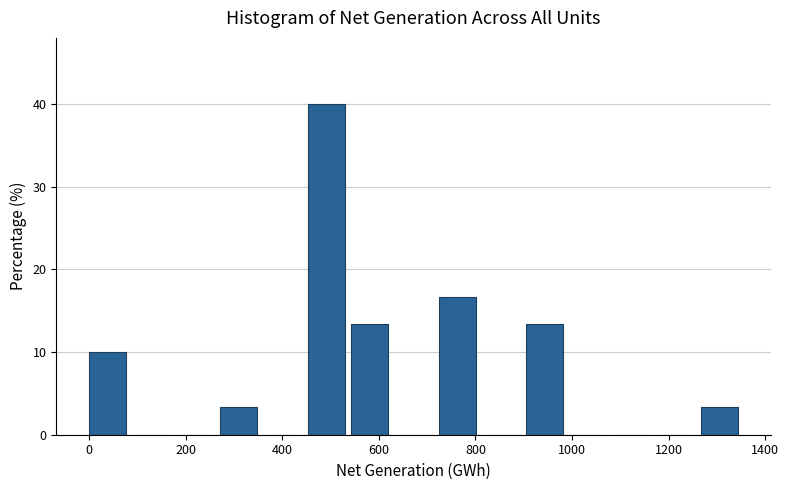

Reading left to right, transcribe this chart: for each bar, give the range it covers on the x-axis and its height. Neither the bar edges nor the heights are printed on the chart, so give them approximately, as read against the axes.

0 to 100: 10
100 to 180: 0
180 to 280: 0
280 to 360: 3
360 to 460: 0
460 to 540: 40
540 to 640: 13
640 to 720: 0
720 to 820: 17
820 to 900: 0
900 to 1000: 13
1000 to 1080: 0
1080 to 1180: 0
1180 to 1260: 0
1260 to 1360: 3